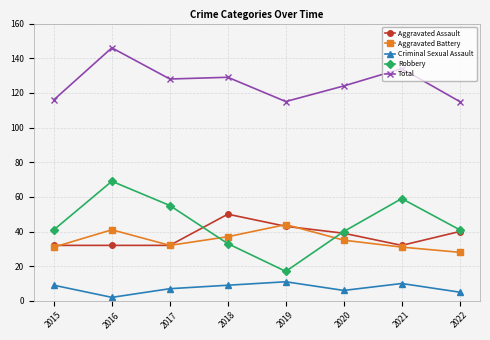

How many data points in Total are less than 128?

4